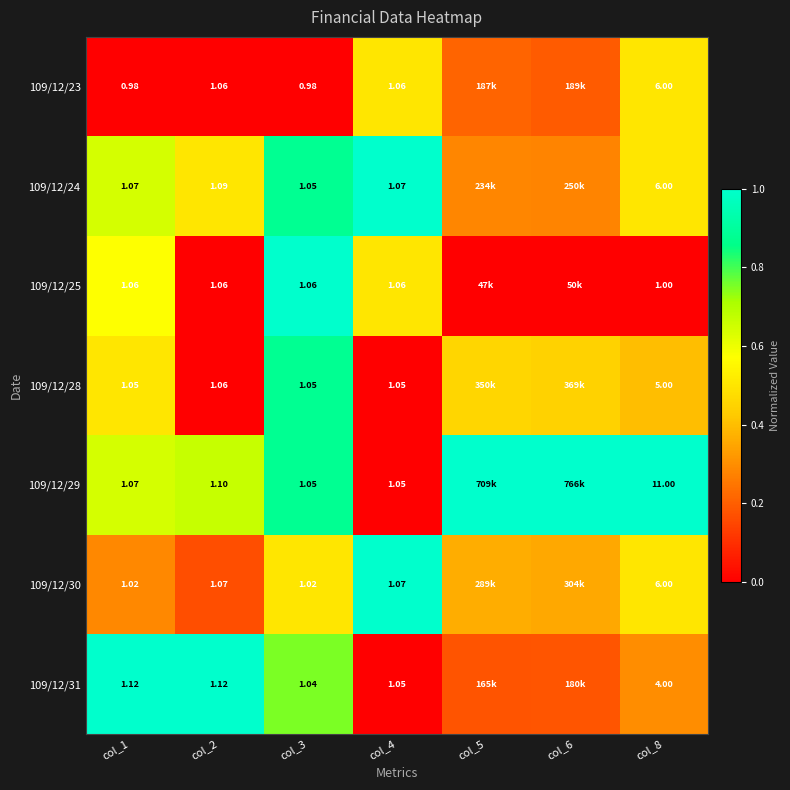

Is the value of 109/12/28 at col_8 greater than the value of 109/12/25 at col_8?

Yes